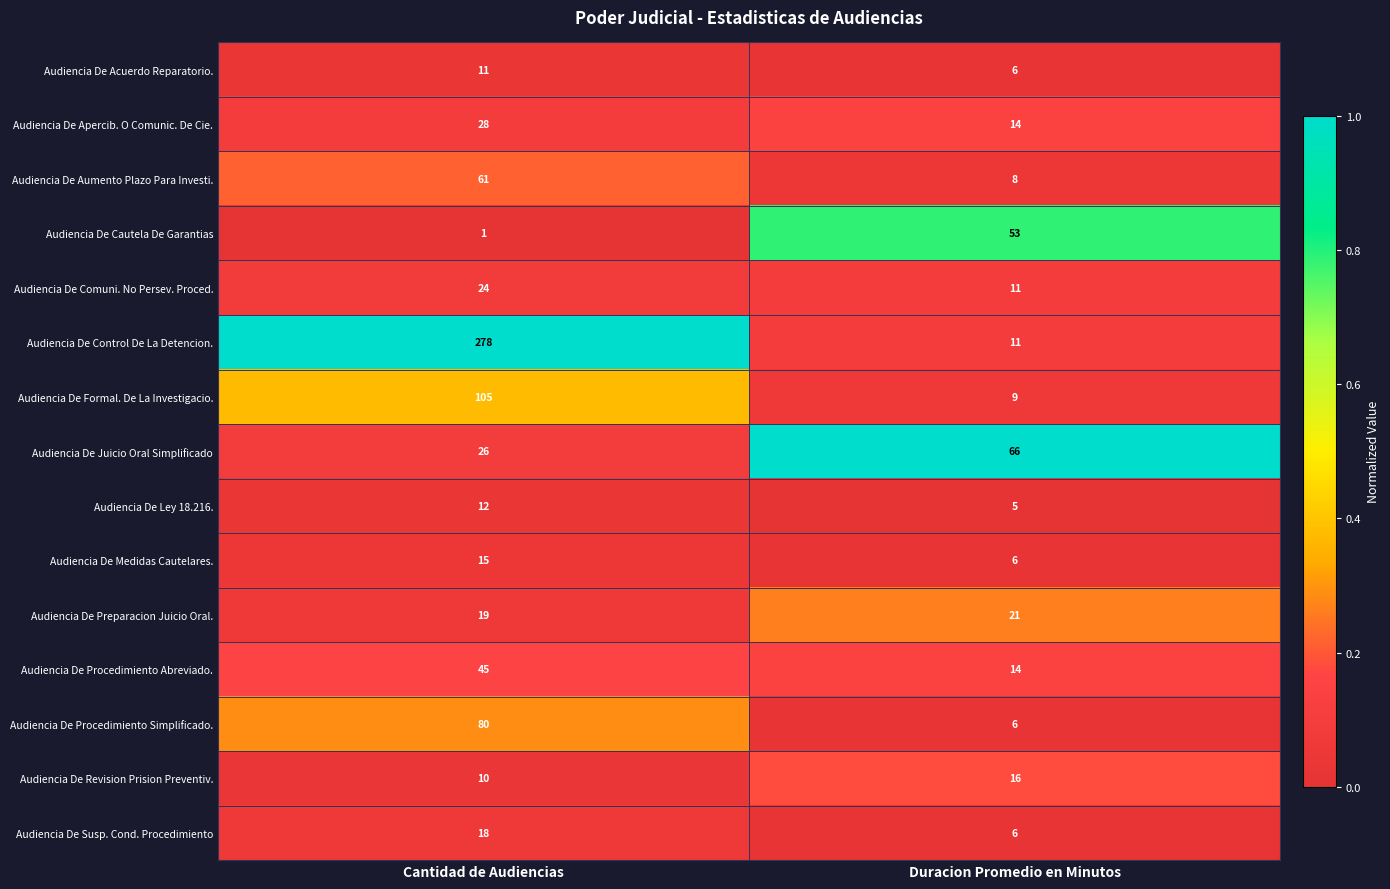

Is the value of Audiencia De Medidas Cautelares. at Duracion Promedio en Minutos greater than the value of Audiencia De Apercib. O Comunic. De Cie. at Duracion Promedio en Minutos?

No